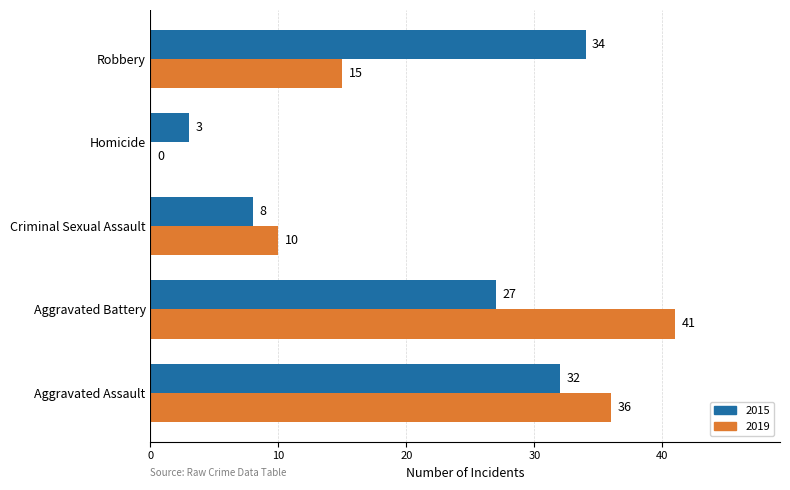

Between Criminal Sexual Assault and Homicide, which series saw the biggest shift?

2019